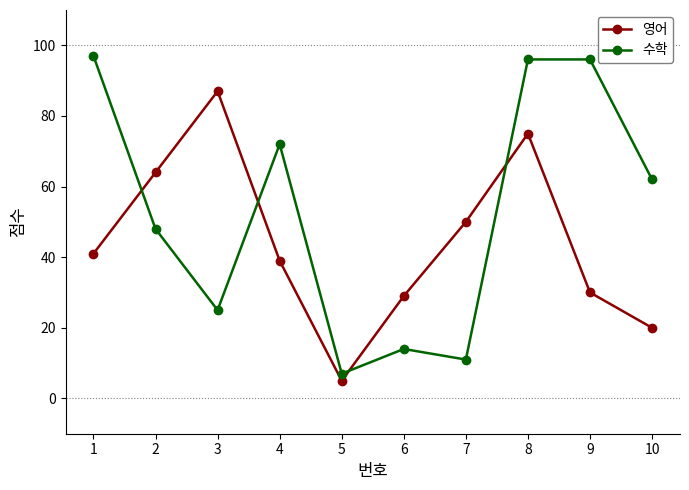

What is the sum of the 영어 values at 10 and 9?

50